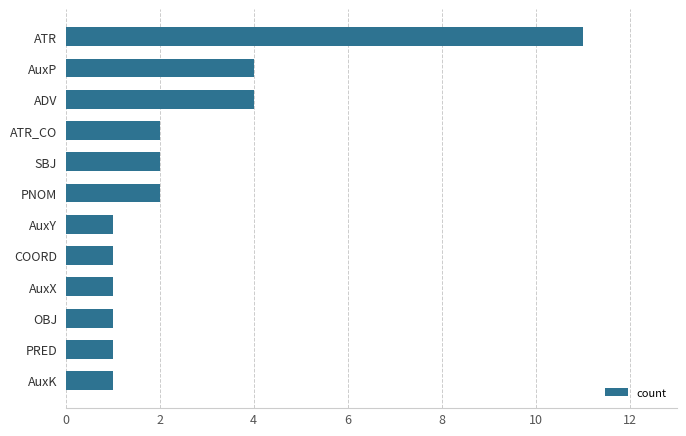

Reading top to bottom, extract all data points from this chart.

11	4	4	2	2	2	1	1	1	1	1	1